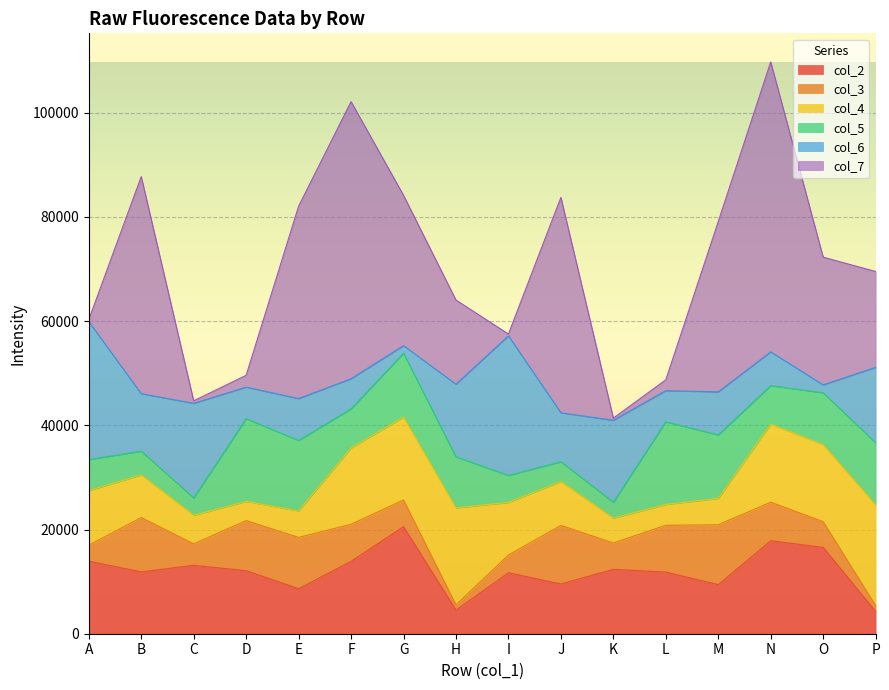

At how many categories does at least one series exceed 8745?

16